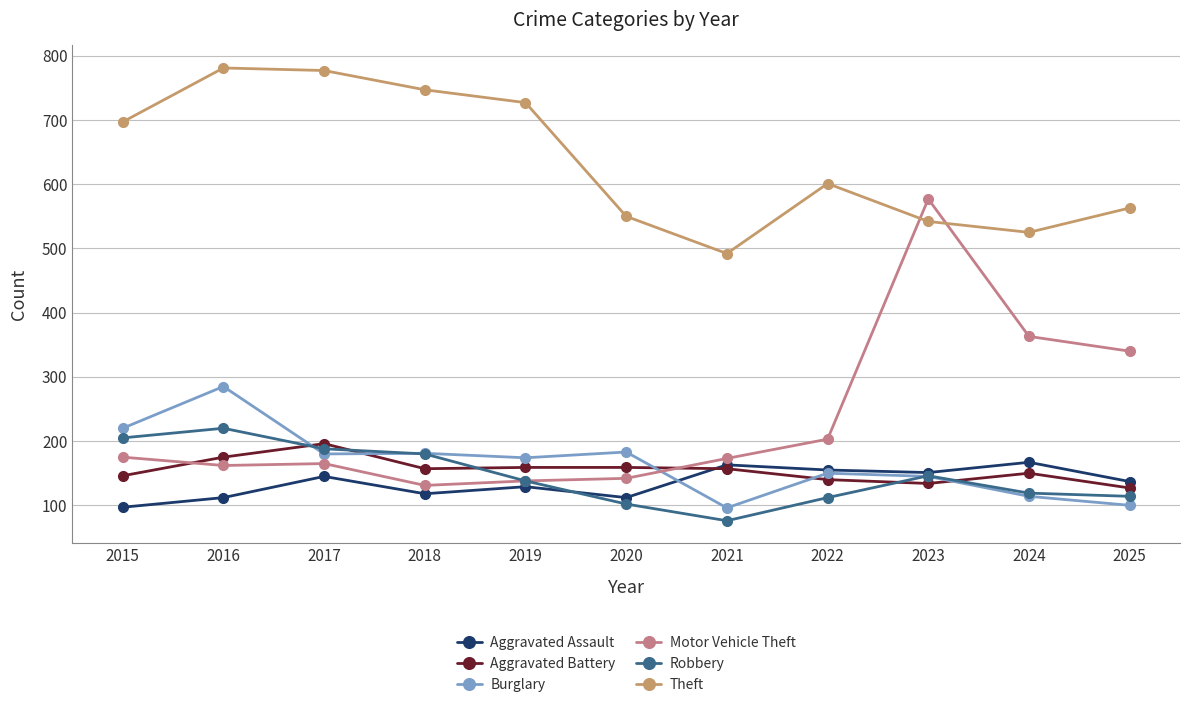

Where do Theft and Motor Vehicle Theft first cross each other?

2022 and 2023